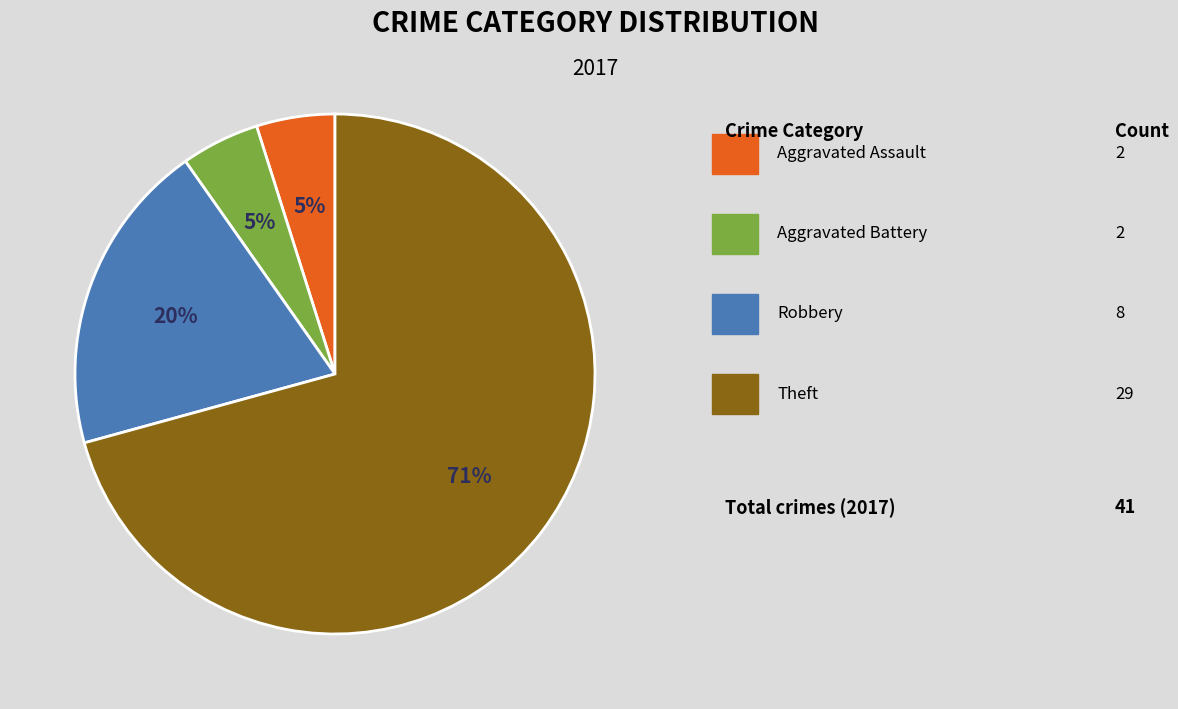

Is there any slice that represents more than half of the pie?

Yes